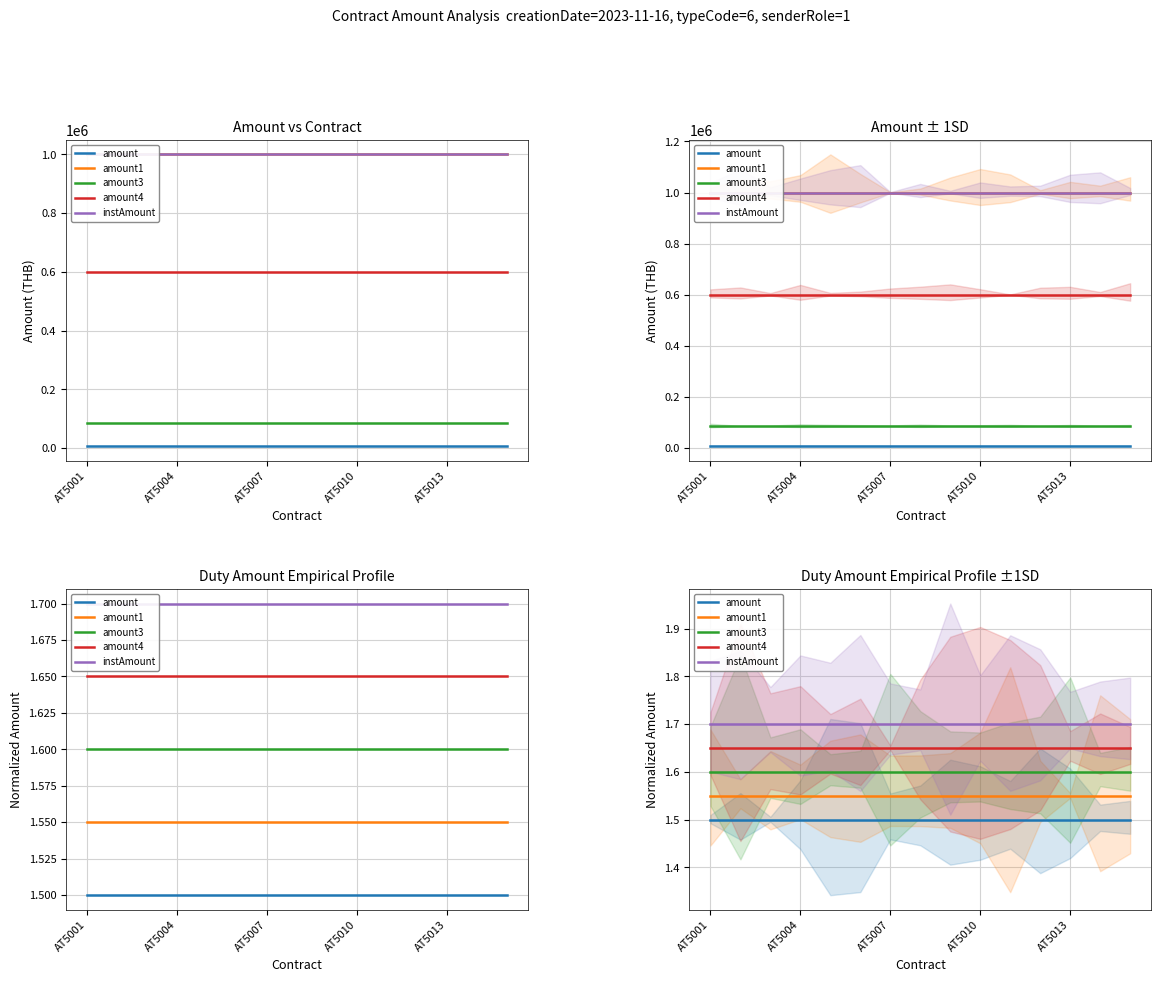

How many lines are shown in the chart?

5